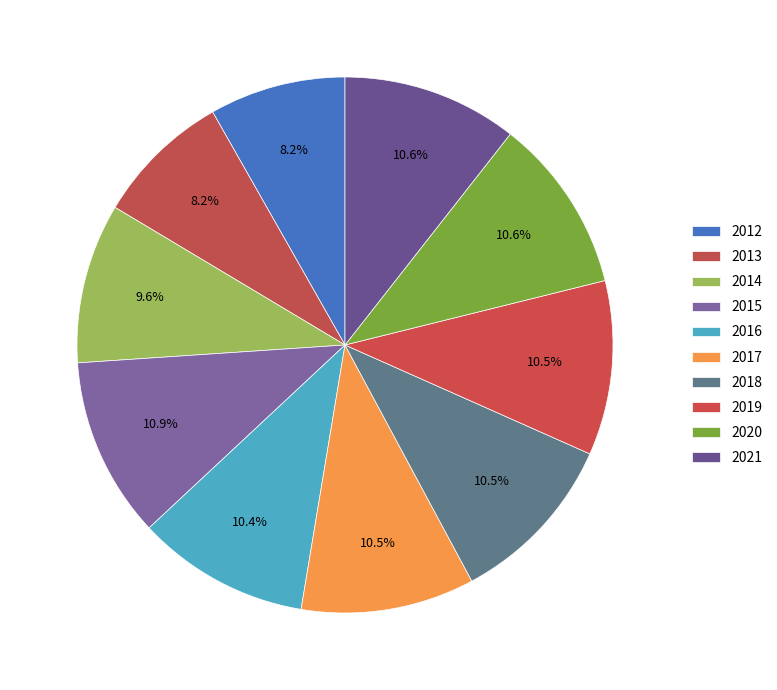

To the nearest percent, what is the difference between the largest and smallest slice percentages?

3%